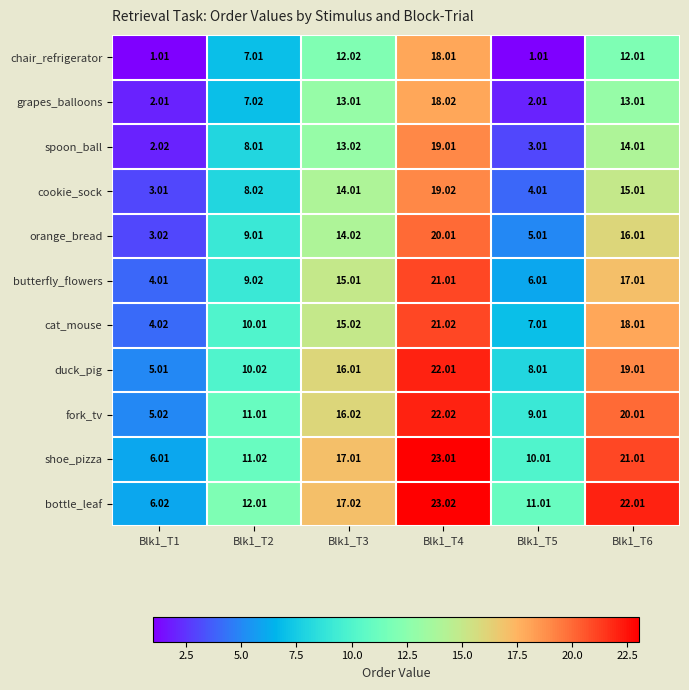

How many distinct data groups are displayed?

11